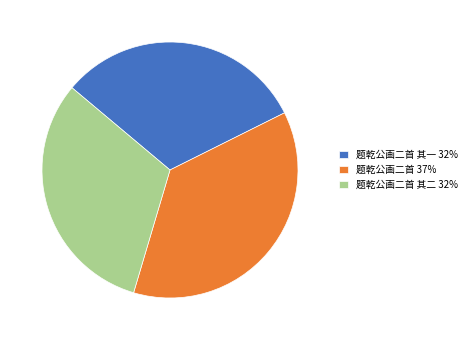

Between 题乾公画二首 其一 32% and 题乾公画二首 37%, which is larger?

题乾公画二首 37%